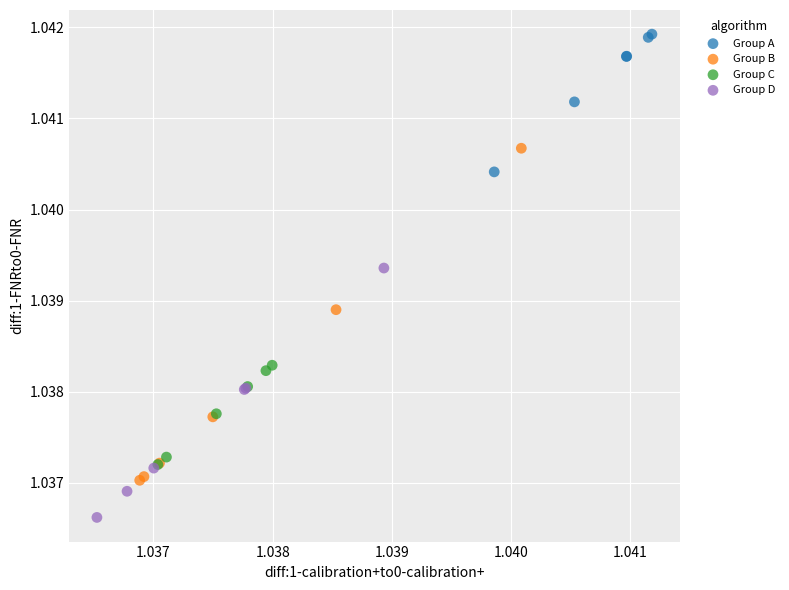

Which series reaches the minimum Y coordinate?

Group D